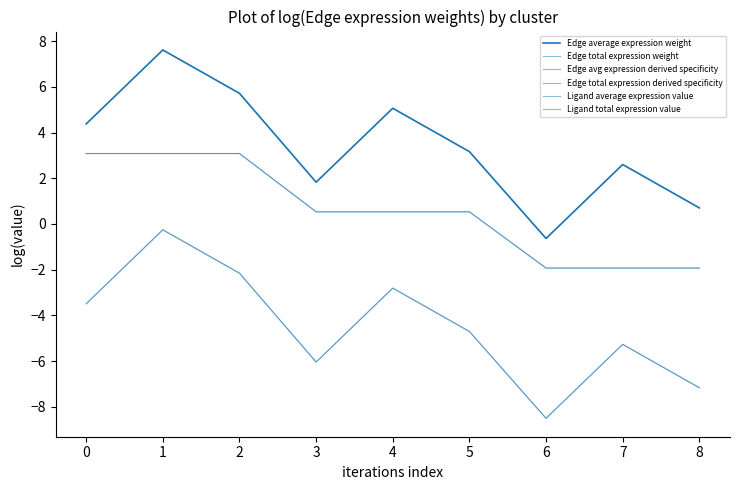

Is the value of Edge total expression derived specificity at 0 greater than the value of Ligand total expression value at 2?

No